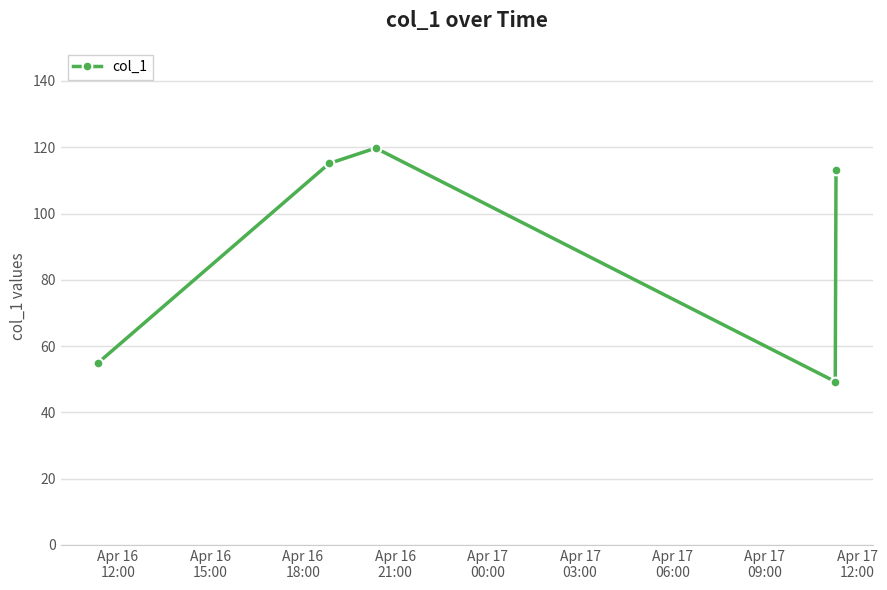

Reading left to right, list all the values displayed in this chart.

54.8	115.1	119.7	49.3	113.1